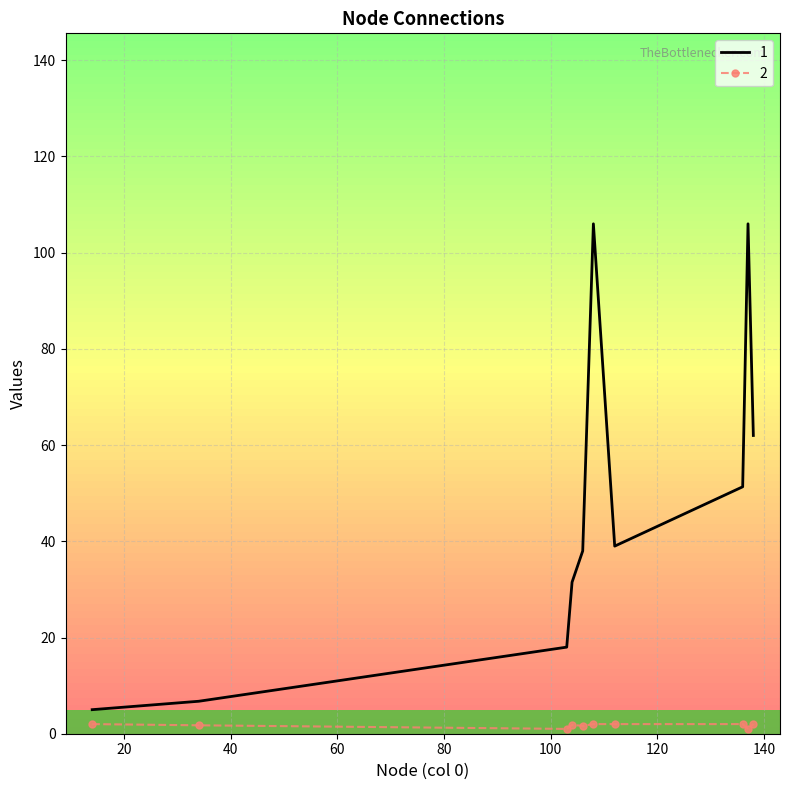

List the series in order of their overall mean, lowest first.

2, 1